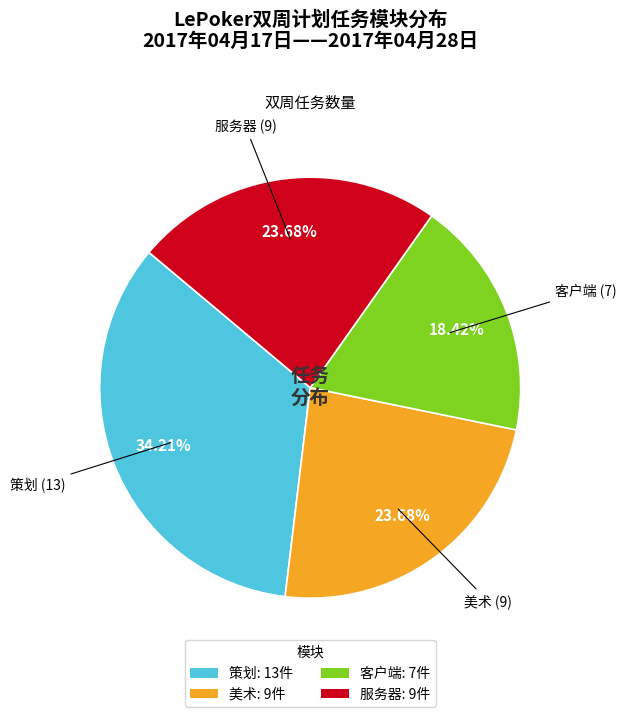

How many slices are in this pie chart?

4